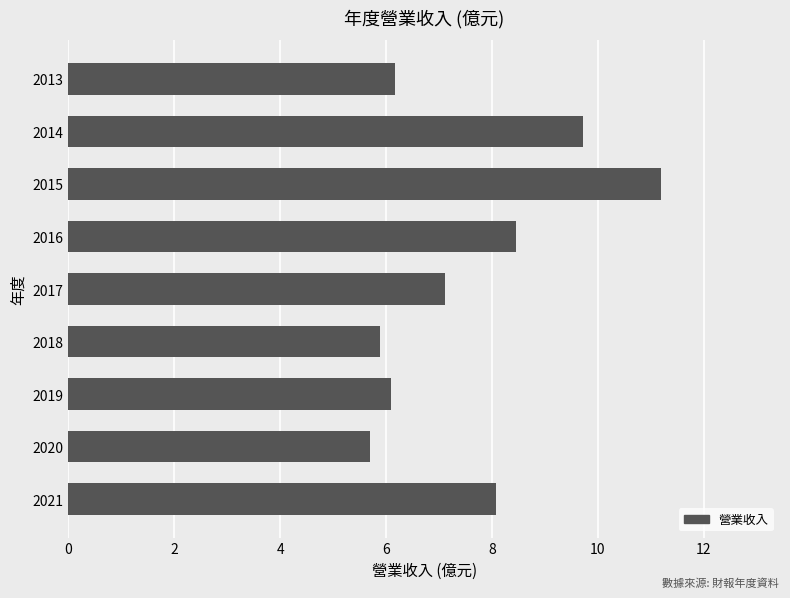

Which label corresponds to the largest value in the chart?

2015